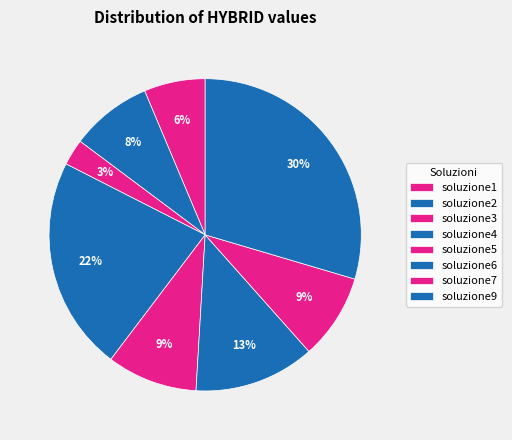

Is it true that soluzione7 is 9% of the pie?

True